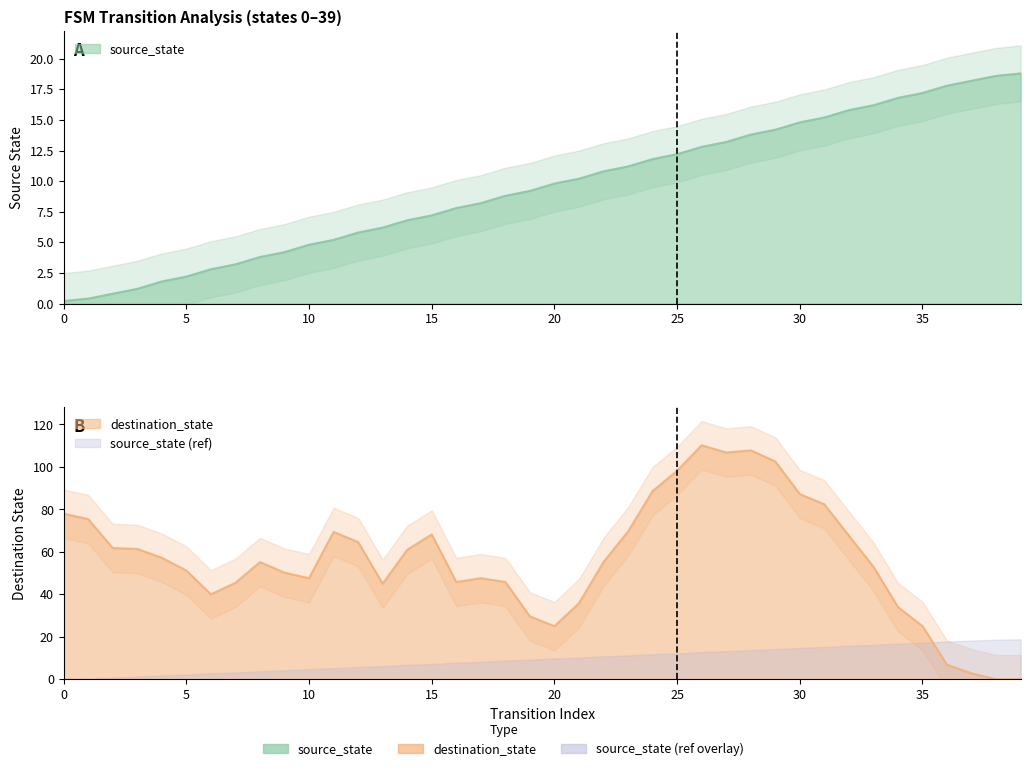

What is the change in value from 2 to 5?

+1.4